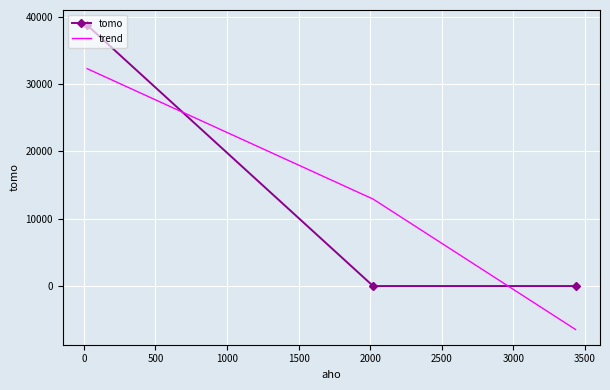

How many values in trend are above zero?

2